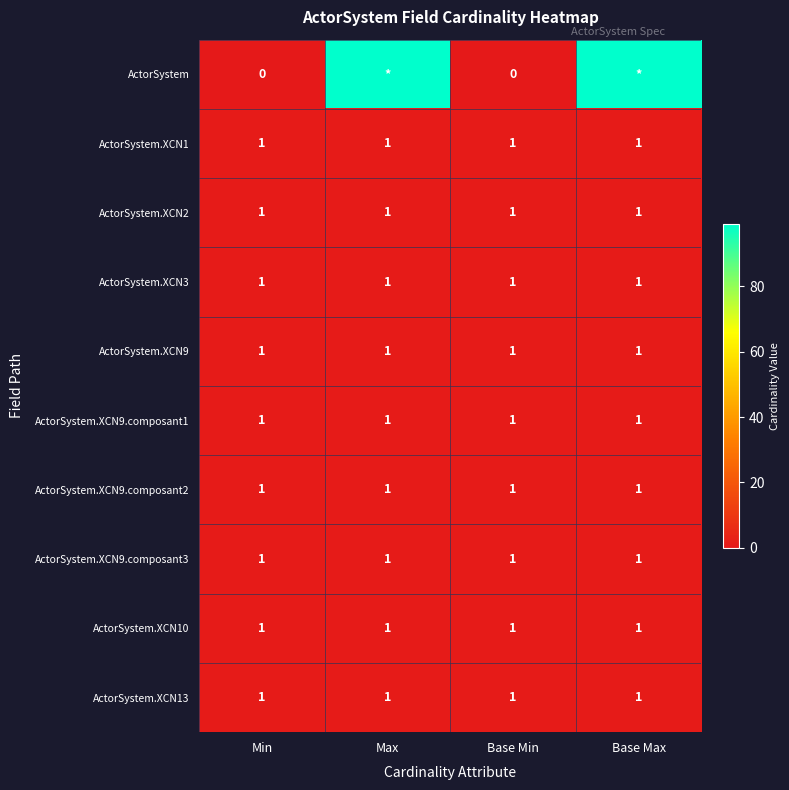

The value of ActorSystem.XCN13 at Min is 1. True or false?

True